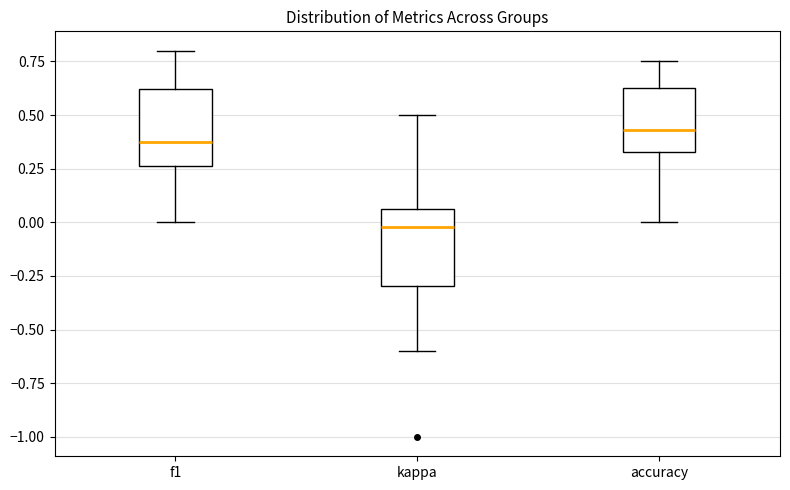

Which box has the highest median line?

accuracy